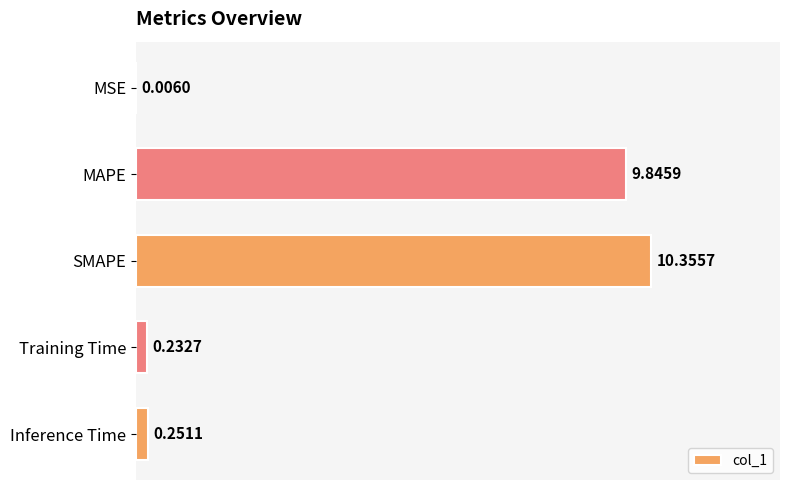

At which label is the value closest to 5?

Inference Time